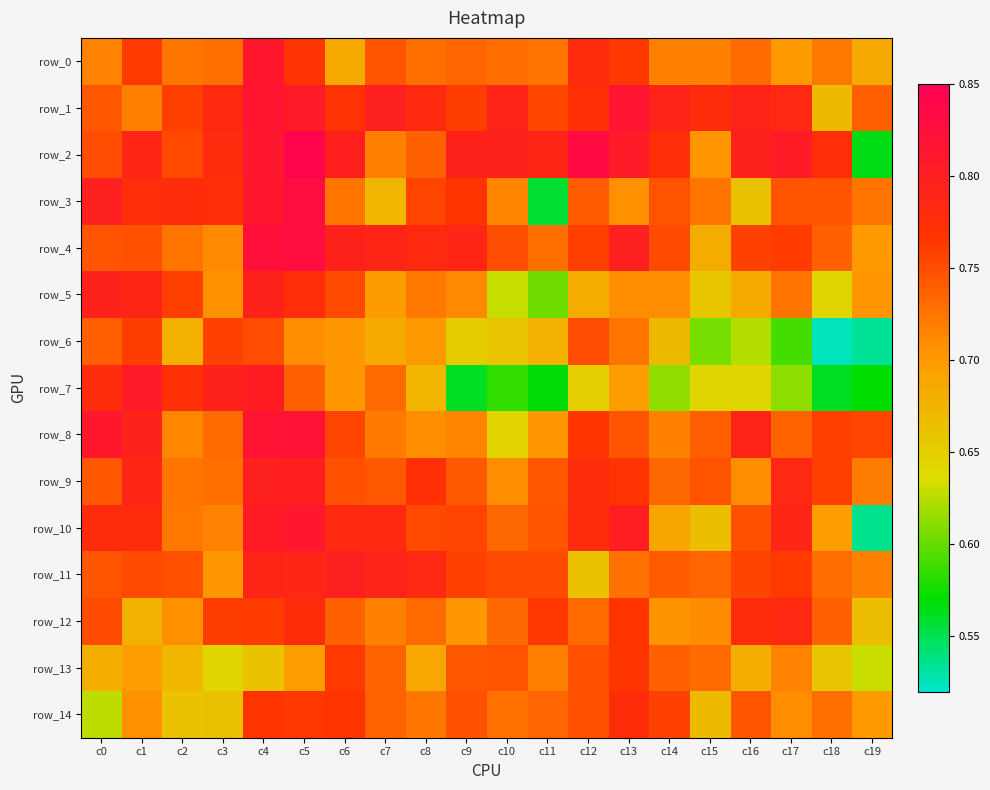

What is the greatest value displayed?

0.8